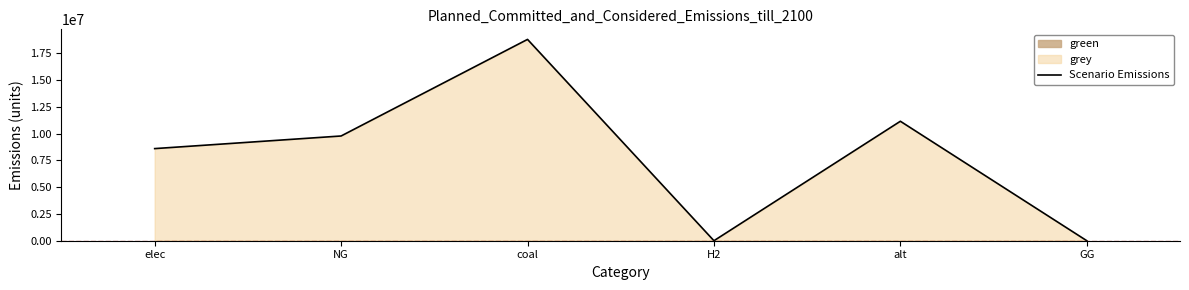

What is the label of the 5th point from the left?

alt